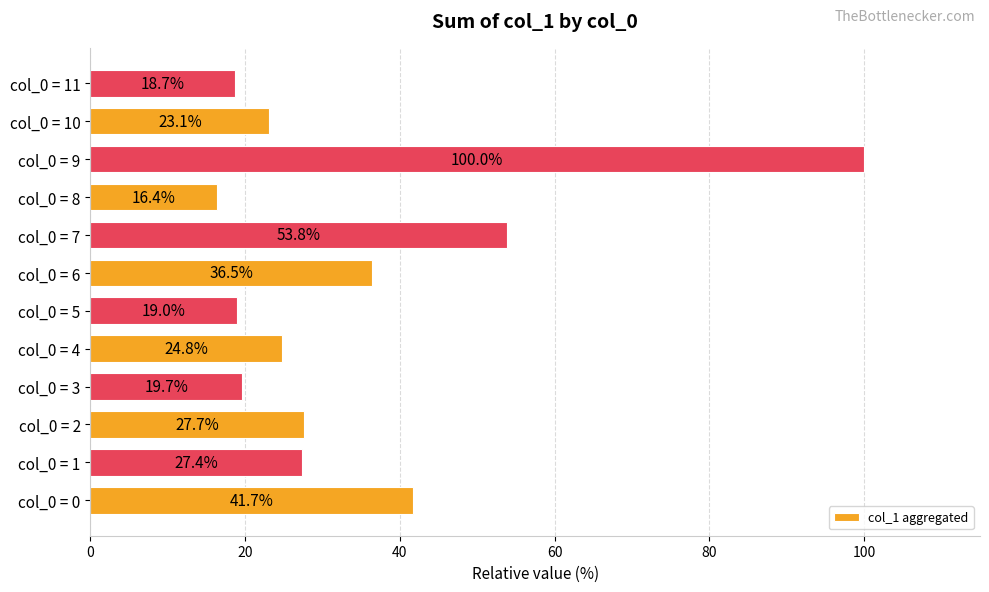

Reading bottom to top, transcribe all the data shown in this chart.

col_0 = 0=41.7	col_0 = 1=27.4	col_0 = 2=27.7	col_0 = 3=19.7	col_0 = 4=24.8	col_0 = 5=19.0	col_0 = 6=36.5	col_0 = 7=53.8	col_0 = 8=16.4	col_0 = 9=100.0	col_0 = 10=23.1	col_0 = 11=18.7